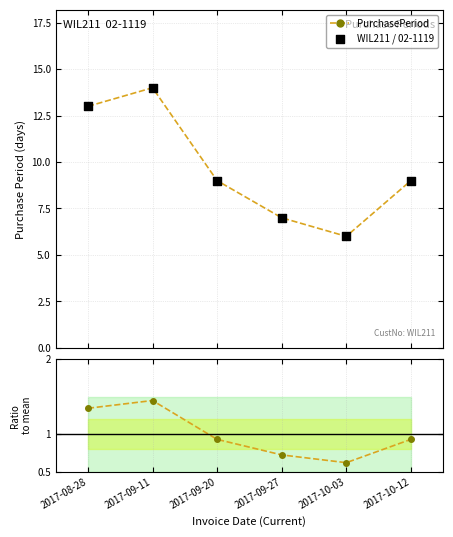

Is the value of PurchasePeriod at 2017-09-20 greater than the value of ratio at 2017-08-28?

Yes